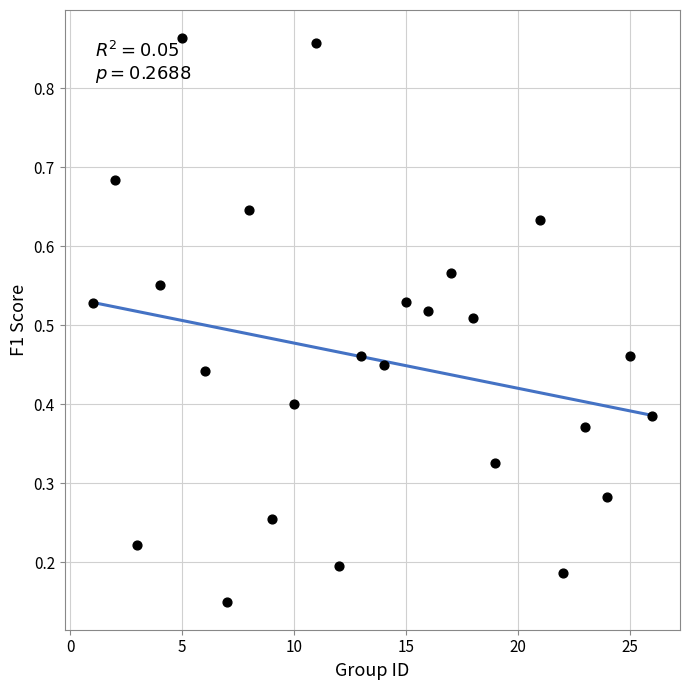

What is the range of X values (max minus min)?

25.0